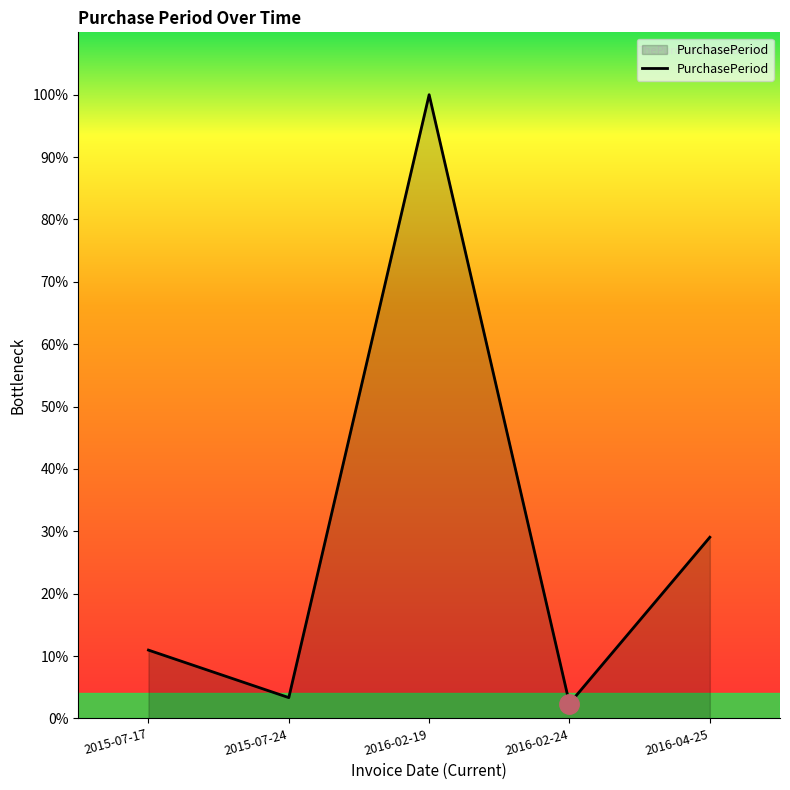

Rank the categories by value from highest to lowest.

2016-02-19, 2016-04-25, 2015-07-17, 2015-07-24, 2016-02-24